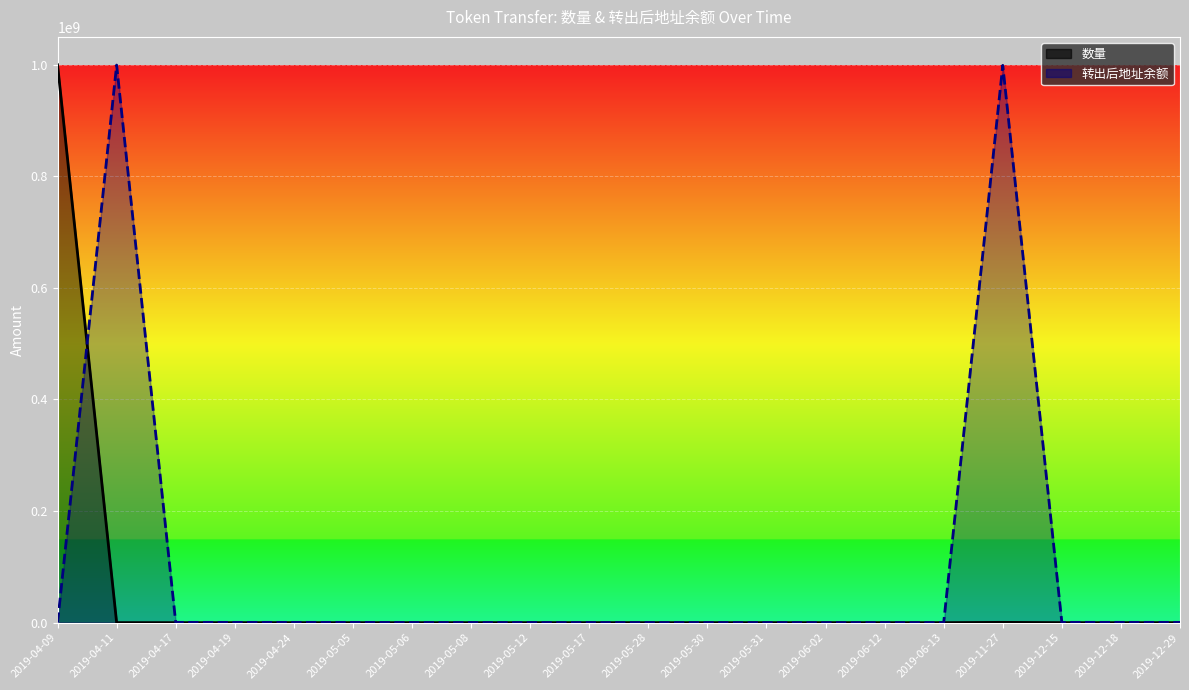

What is the difference between the 转出后地址余额 values at 2019-06-13 and 2019-11-27?

998982600